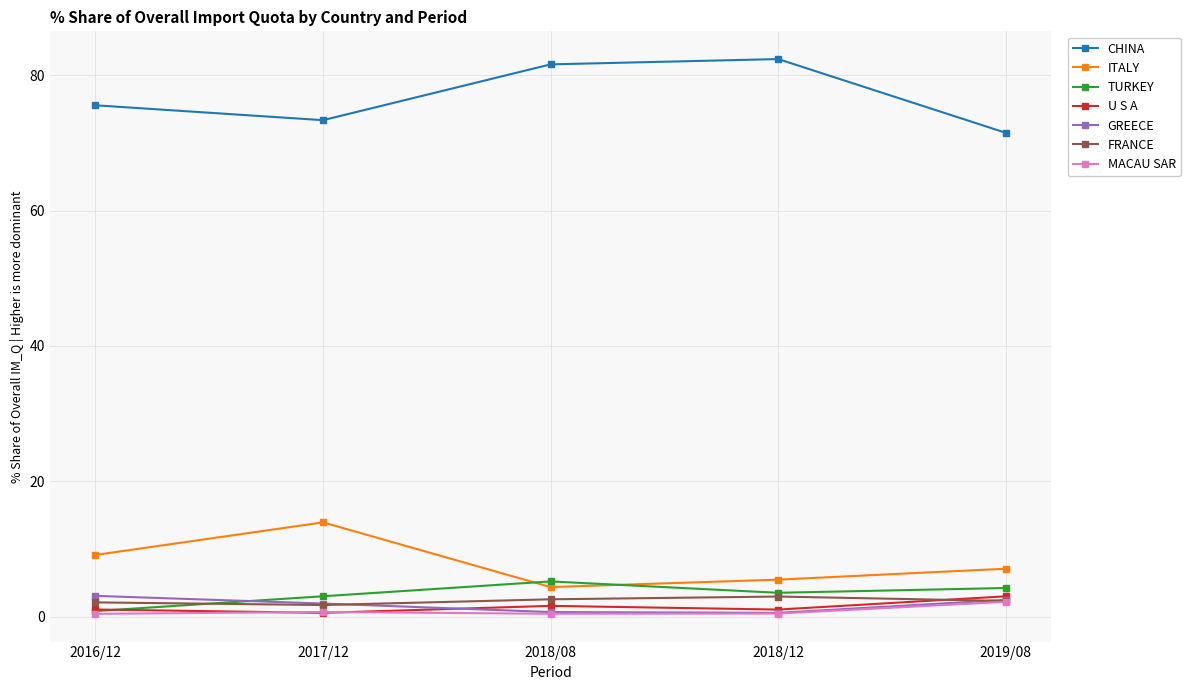

How many lines are shown in the chart?

7